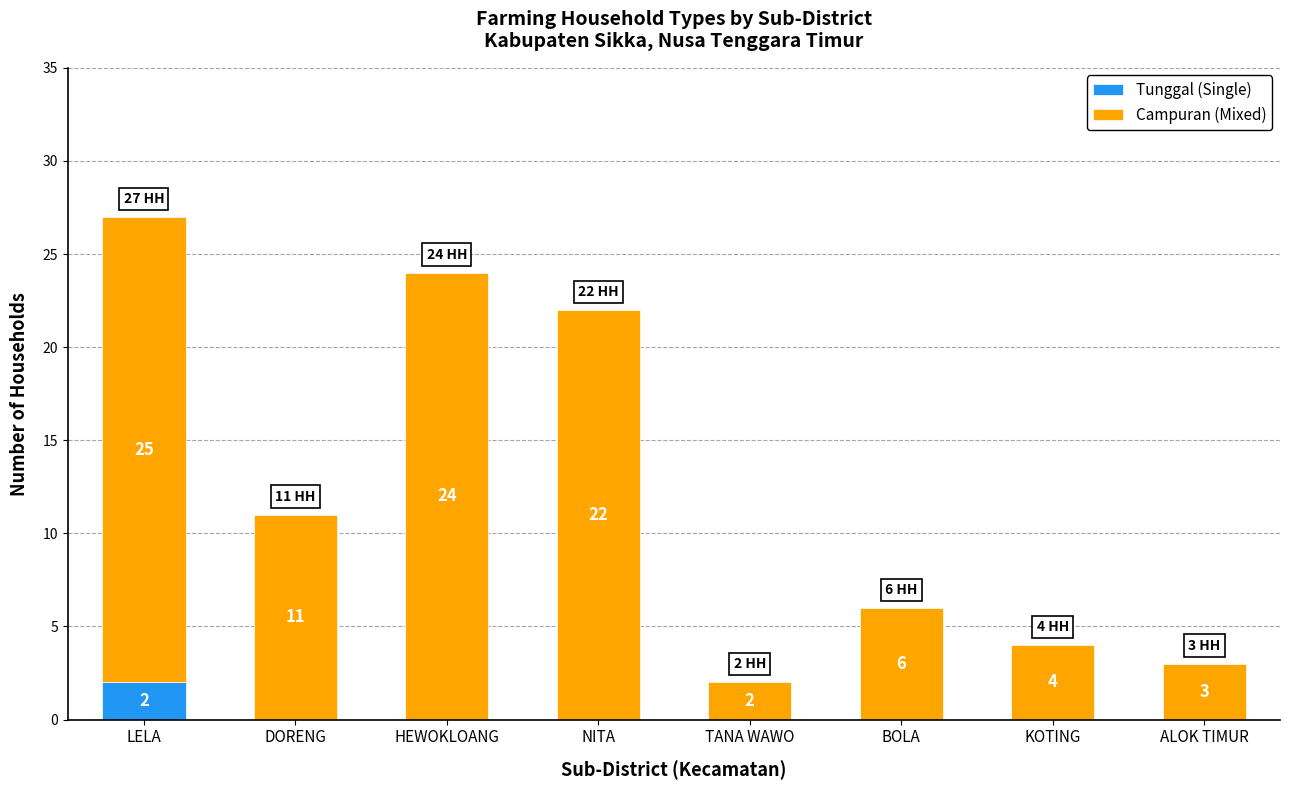

How many values in the Tunggal (Single) series exceed 0?

1